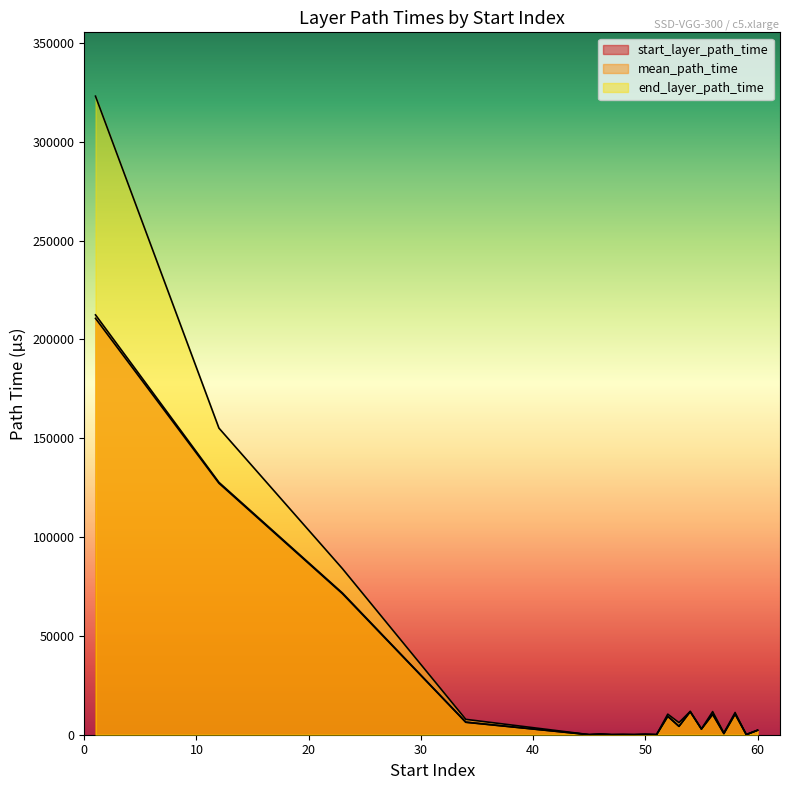

What is the approximate value of mean_path_time at 52?

9358.6